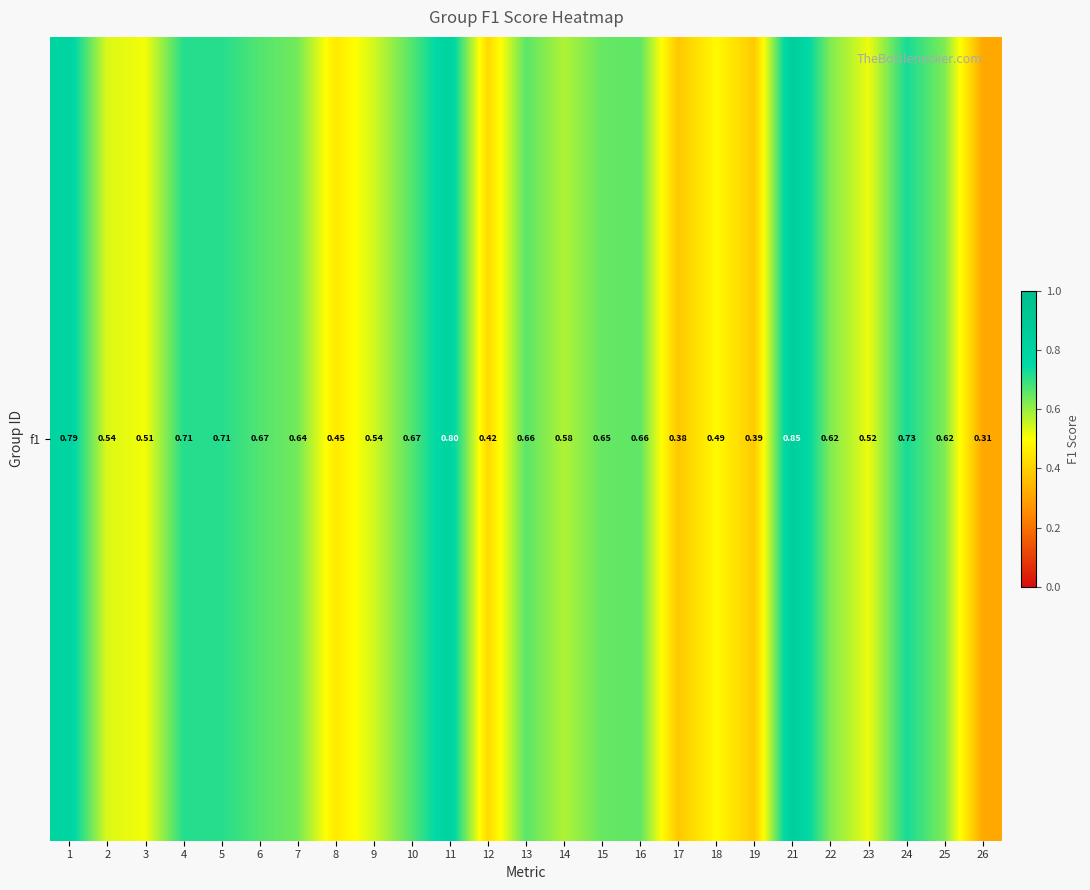

At which category does the chart reach its peak across all series?

21